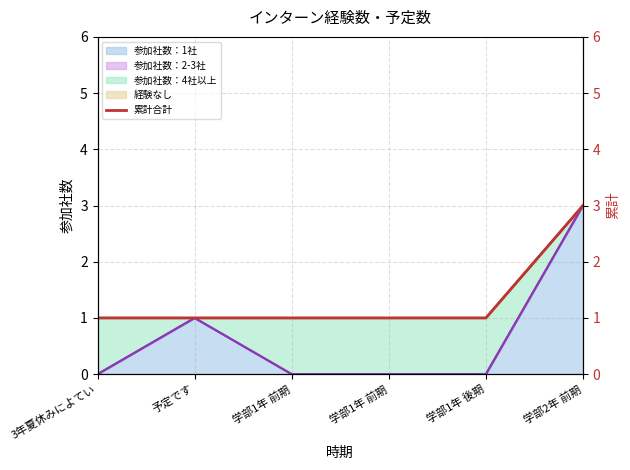

Count the values in the range 1 to 2.

5